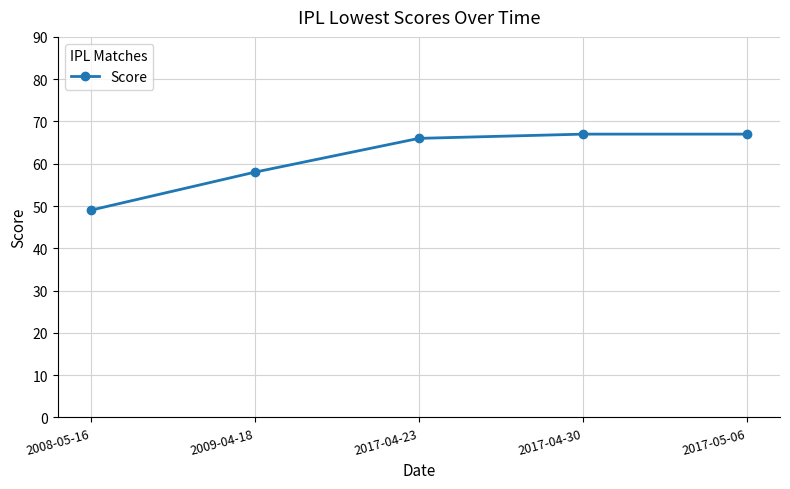

The value at 2017-04-23 is 66. True or false?

True